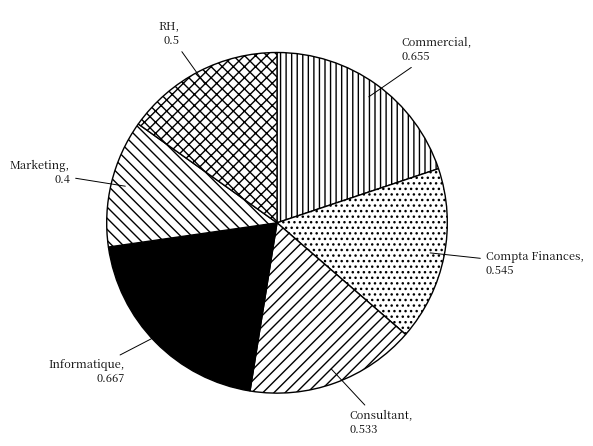

Is the sum of Compta Finances and Marketing greater than half?

No